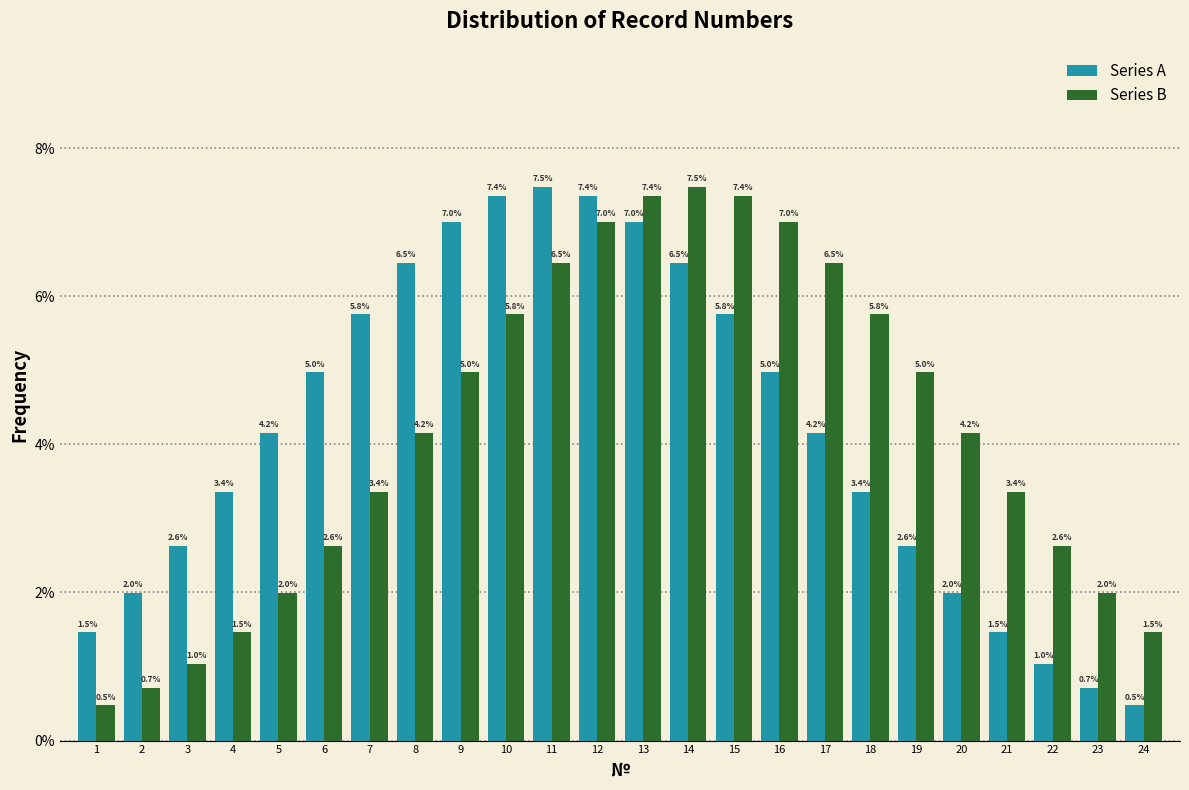

Reading right to left, extract all data points from this chart.

Series A: 24=0.5	23=0.7	22=1.0	21=1.5	20=2.0	19=2.6	18=3.4	17=4.2	16=5.0	15=5.8	14=6.5	13=7.0	12=7.4	11=7.5	10=7.4	9=7.0	8=6.5	7=5.8	6=5.0	5=4.2	4=3.4	3=2.6	2=2.0	1=1.5
Series B: 24=1.5	23=2.0	22=2.6	21=3.4	20=4.2	19=5.0	18=5.8	17=6.5	16=7.0	15=7.4	14=7.5	13=7.4	12=7.0	11=6.5	10=5.8	9=5.0	8=4.2	7=3.4	6=2.6	5=2.0	4=1.5	3=1.0	2=0.7	1=0.5